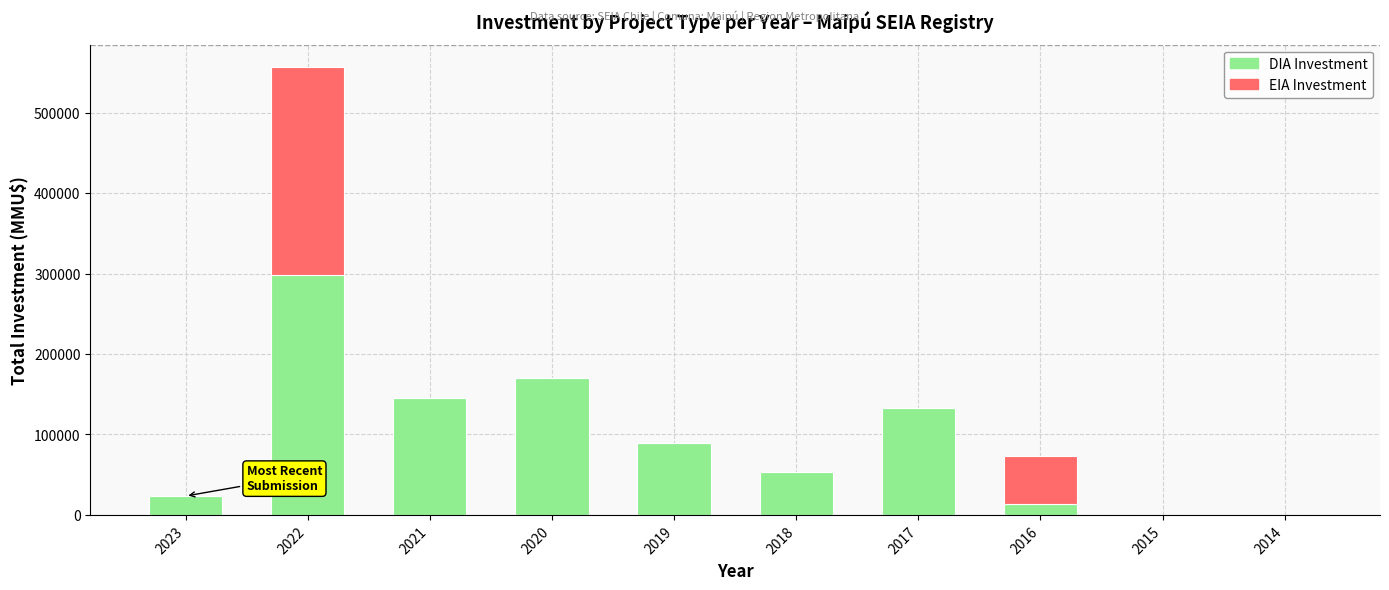

What is the sum of all DIA Investment values?

925615